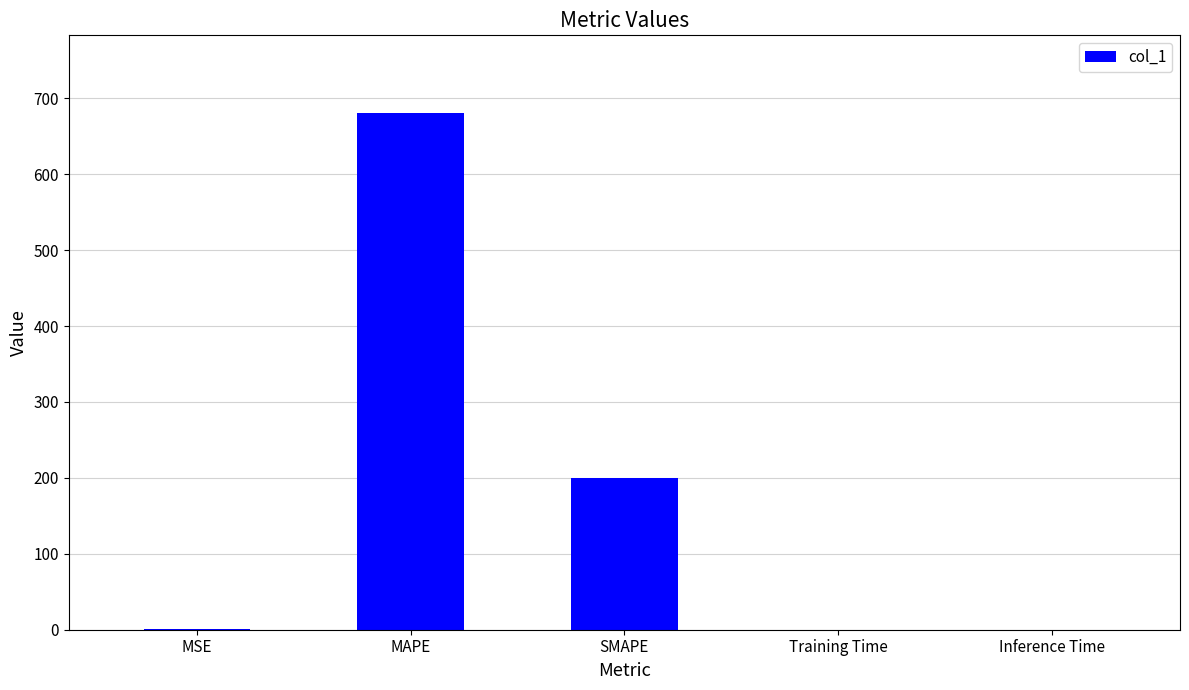

What is the average value?

176.4